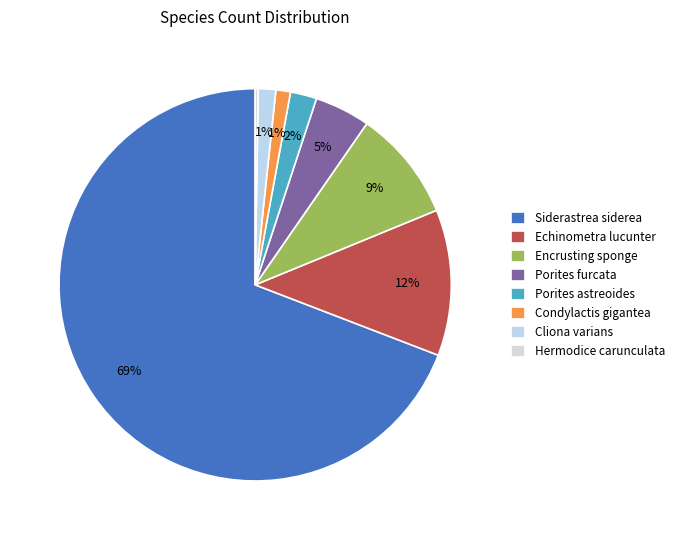

To the nearest percent, what is the average slice percentage?

12%